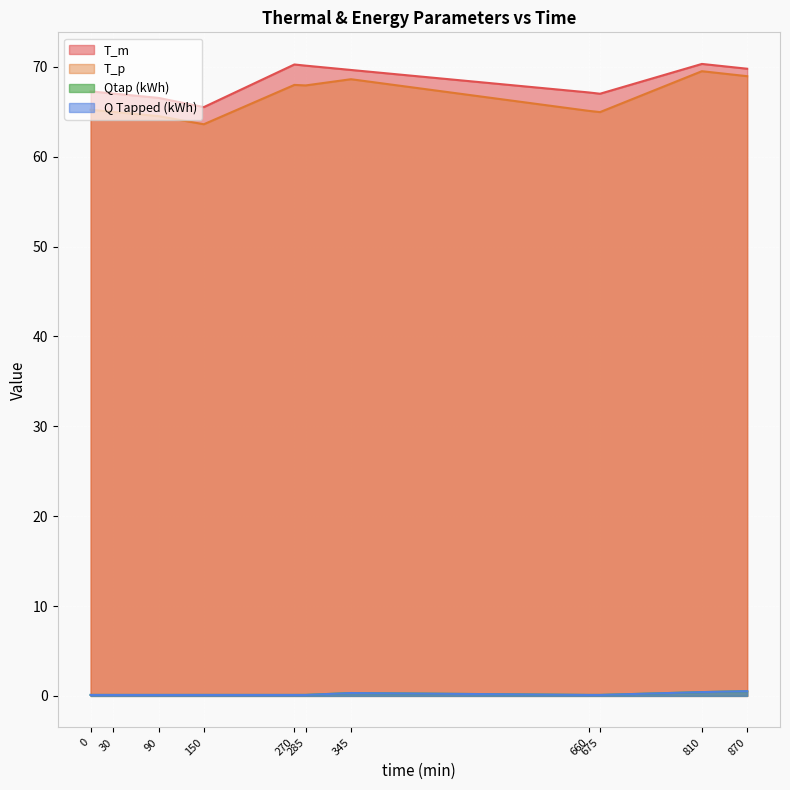

What is the sum of the Q Tapped (kWh) values at 810 and 270?

0.5